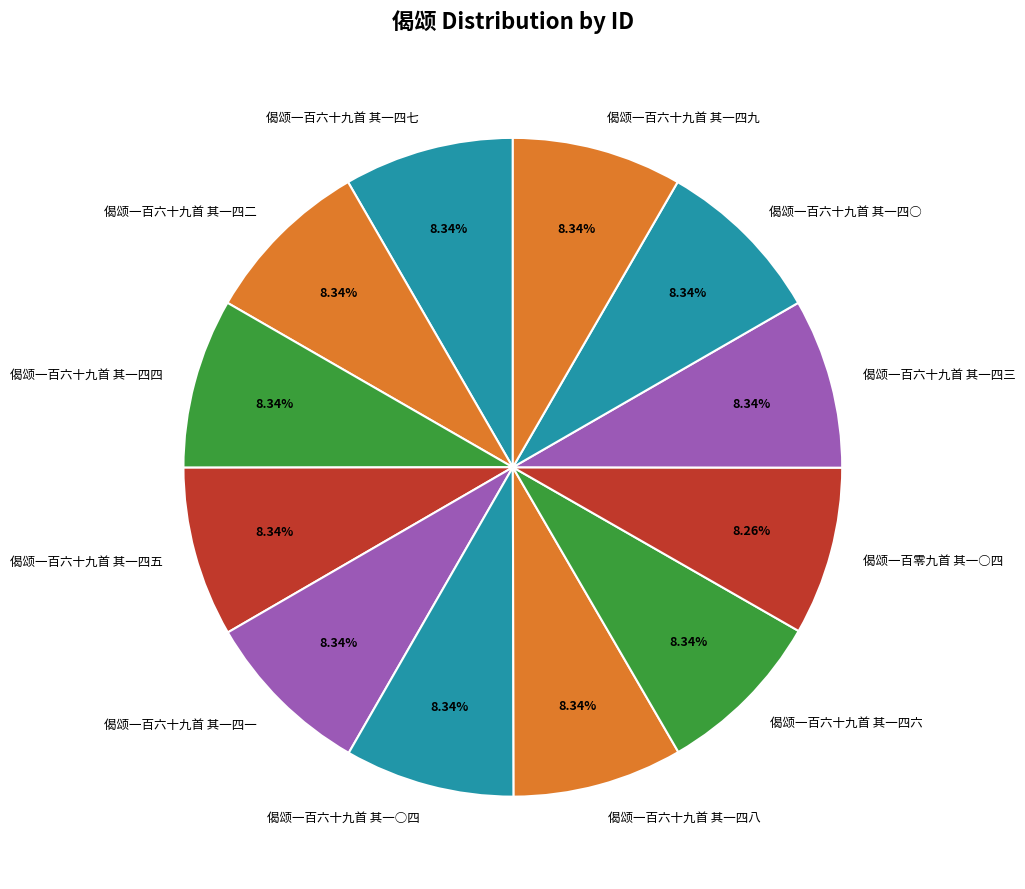

What percentage do 偈颂一百六十九首 其一四○ and 偈颂一百六十九首 其一四三 together represent?

16.7%